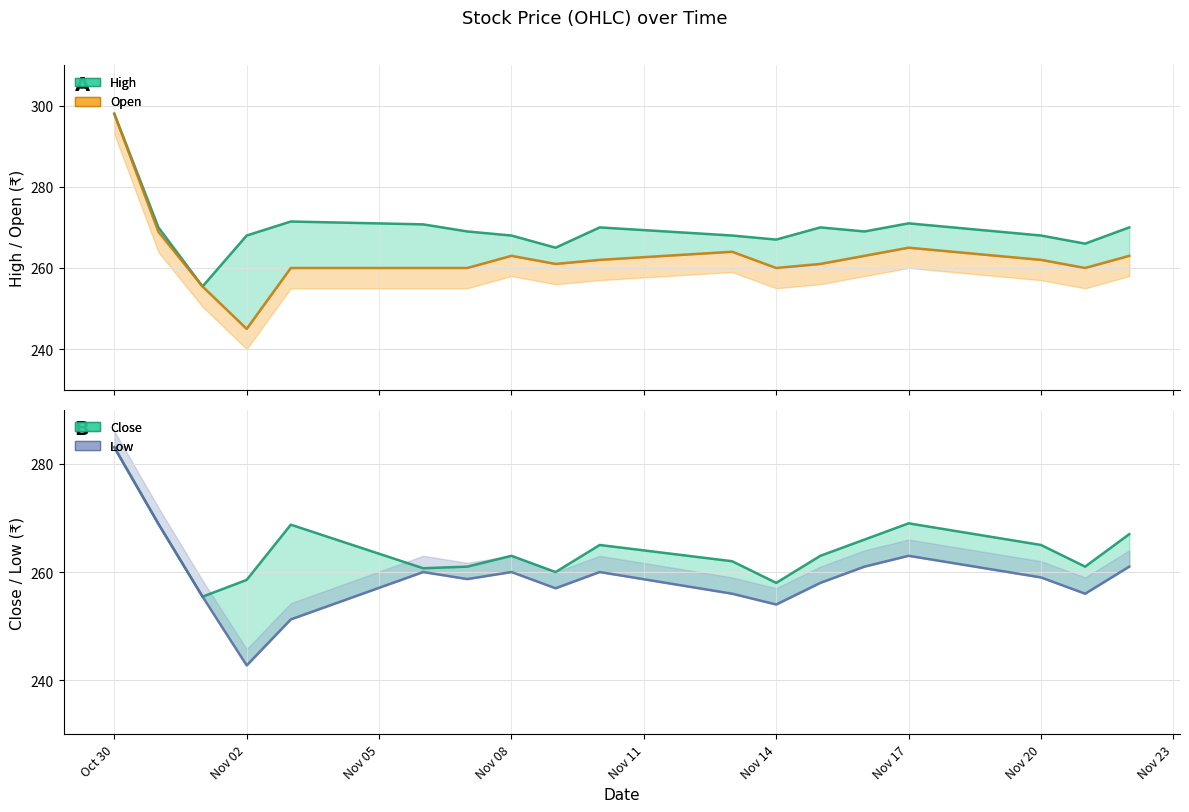

The Open series shows 434.4 at 12. True or false?

False